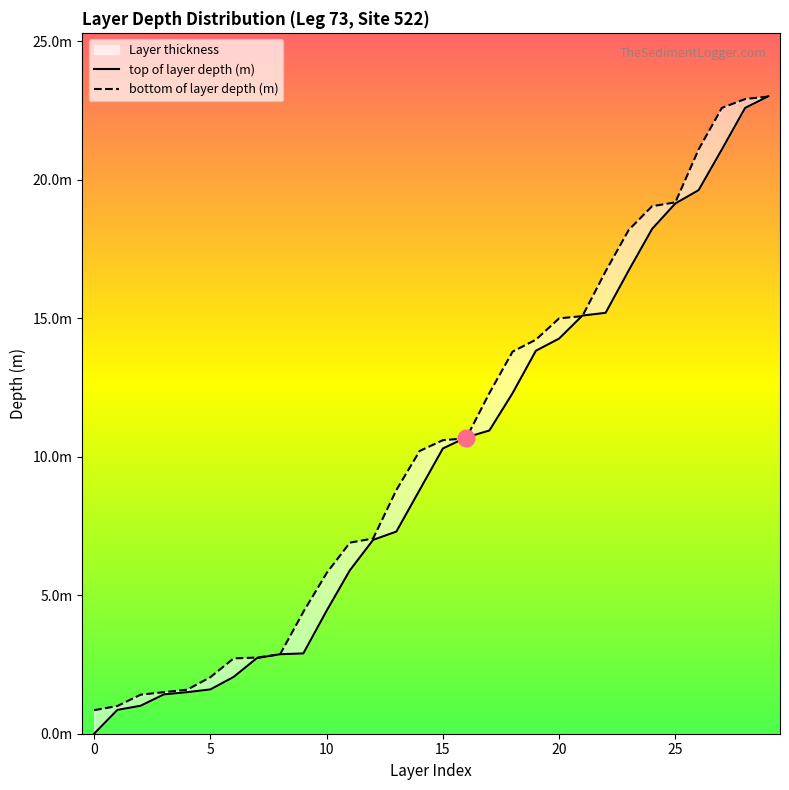

How many lines are shown in the chart?

2